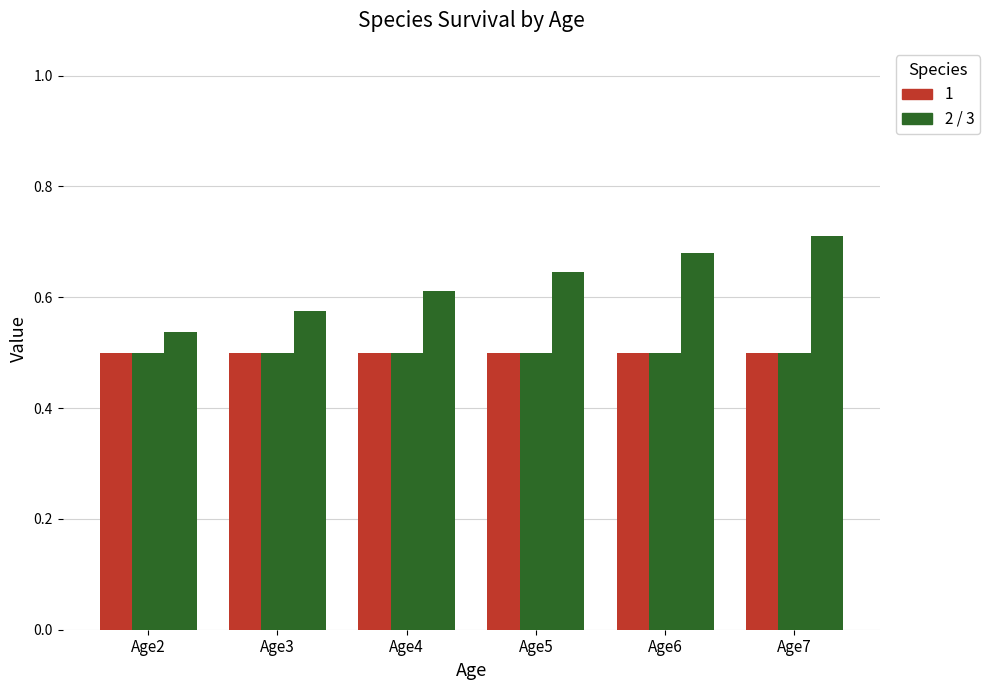

Count the number of data series in this chart.

3